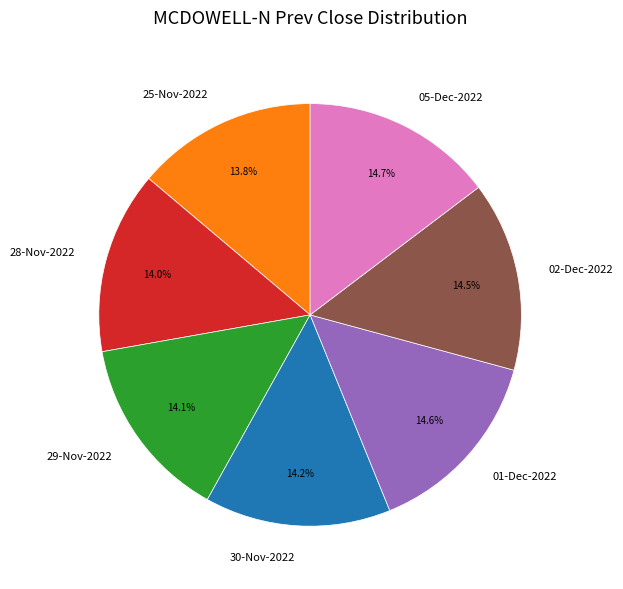

Approximately how many times larger is the value at 01-Dec-2022 compared to 30-Nov-2022?

1.0